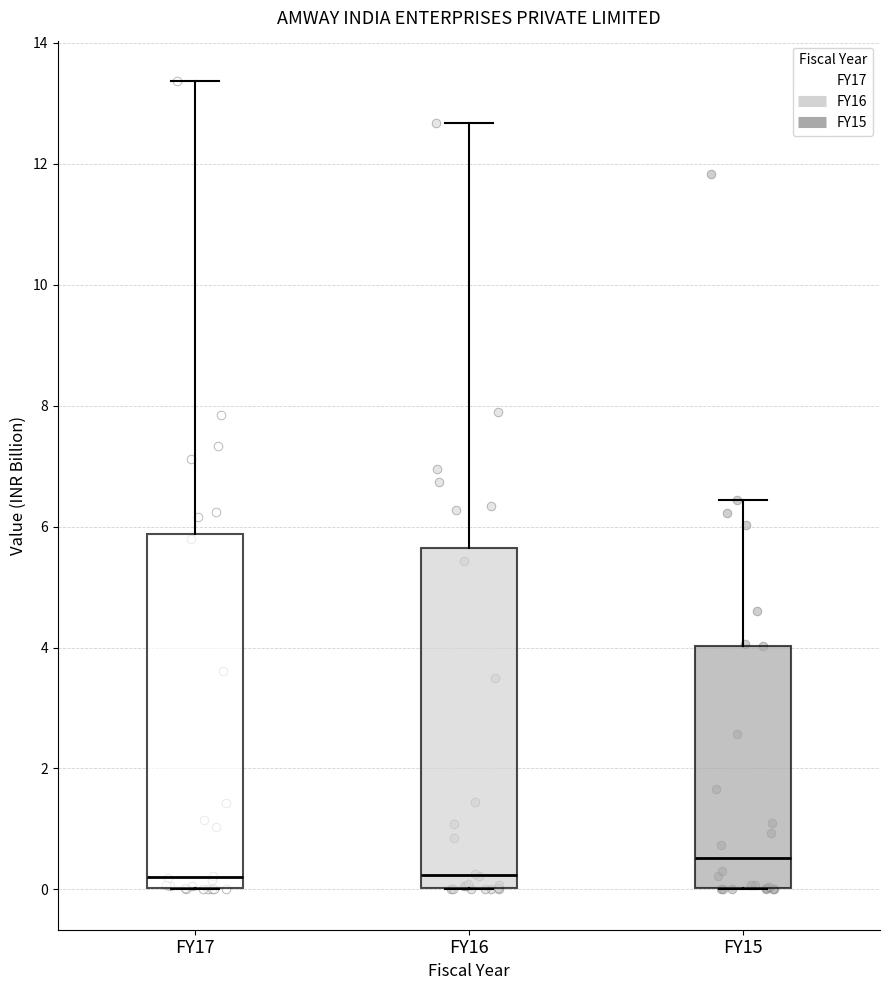

Reading left to right, transcribe this box plot: for each box, give where its median line is, the range the box spans, and where its two whiskers end, as read against the y-axis. The values are not printed on the chart, so give them approximately, as read against the axis.

FY17: median 0.2, box 0.0 to 5.8, whiskers 0.0 to 13.4
FY16: median 0.2, box 0.0 to 5.6, whiskers 0.0 to 12.6
FY15: median 0.6, box 0.0 to 4.0, whiskers 0.0 to 6.4